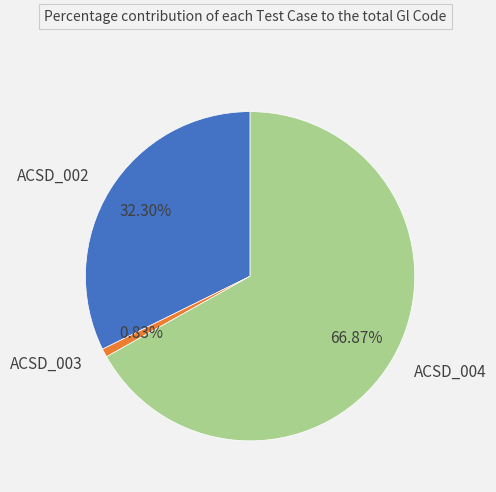

True or false: ACSD_003 accounts for 11% of the total.

False